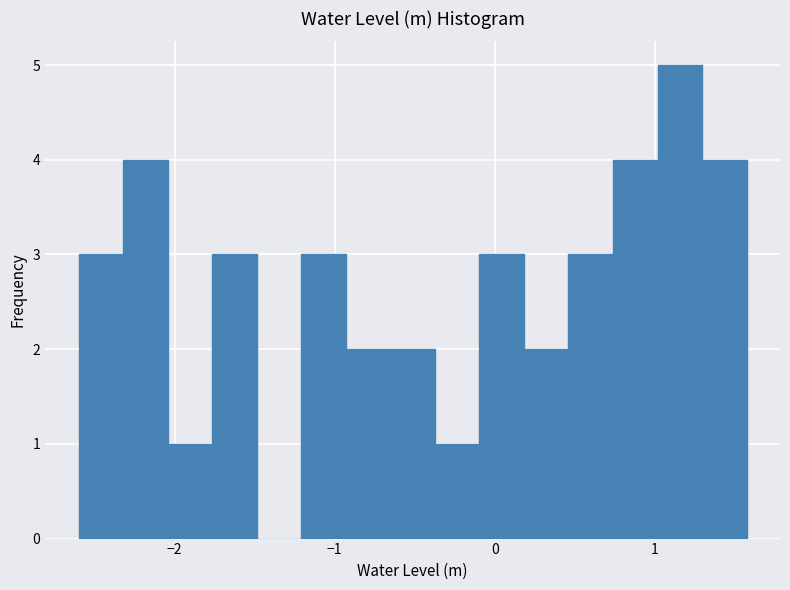

Read against the x-axis, roughly where is the centre of the tallest bar?

1.2